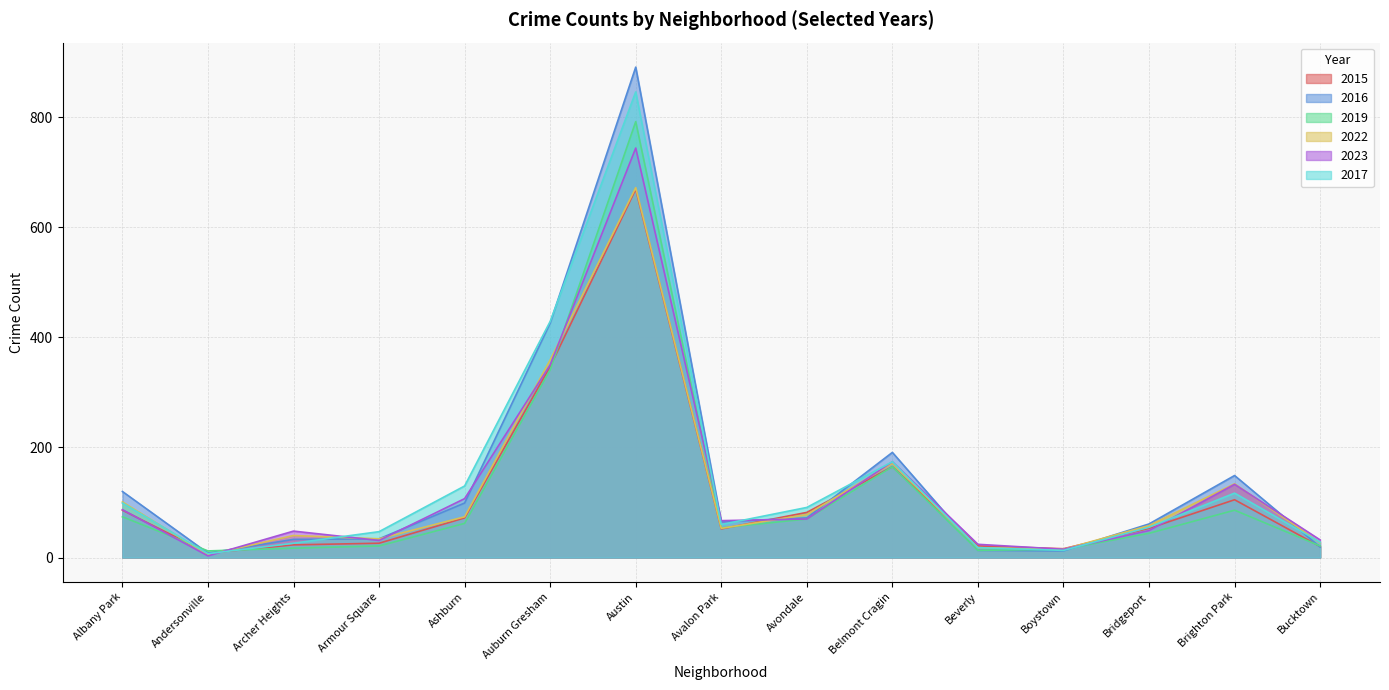

What is the label of the 11th point from the right?

Ashburn